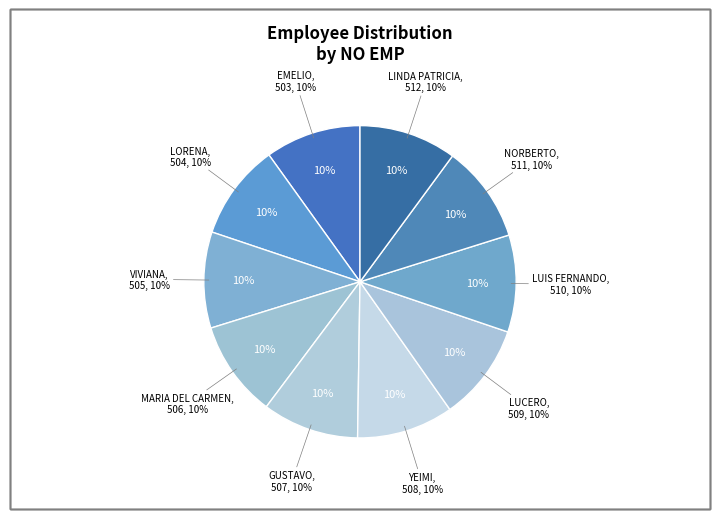

What portion of the pie excludes NORBERTO?

89.9%